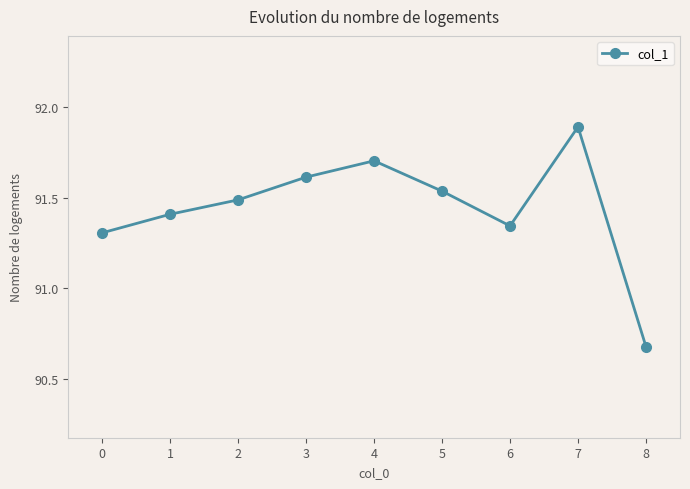

What is the approximate value at 7?

91.9